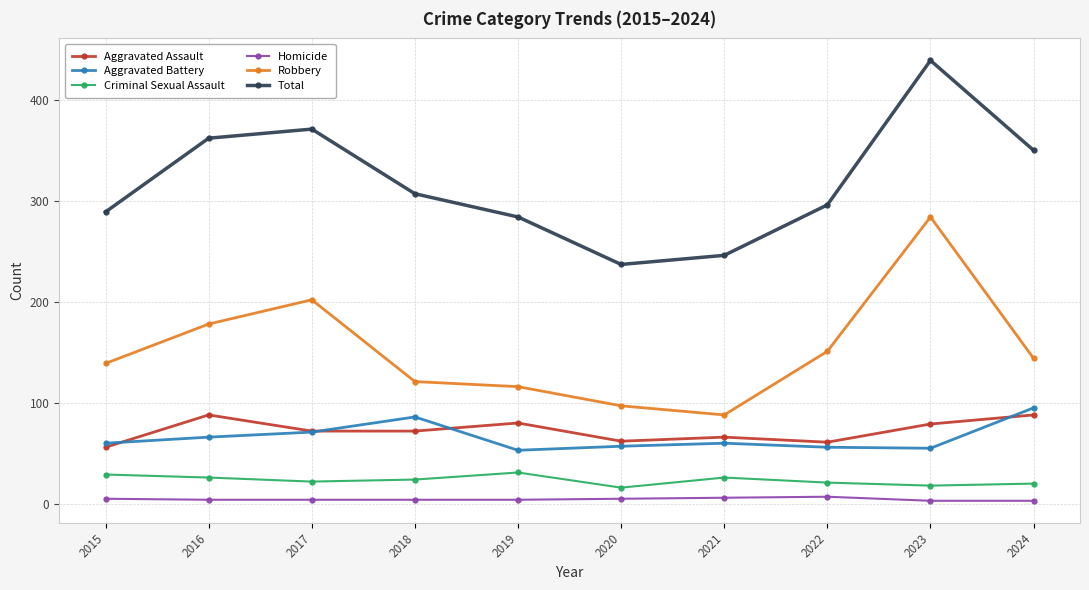

What are all the series names shown in the legend?

Aggravated Assault, Aggravated Battery, Criminal Sexual Assault, Homicide, Robbery, Total